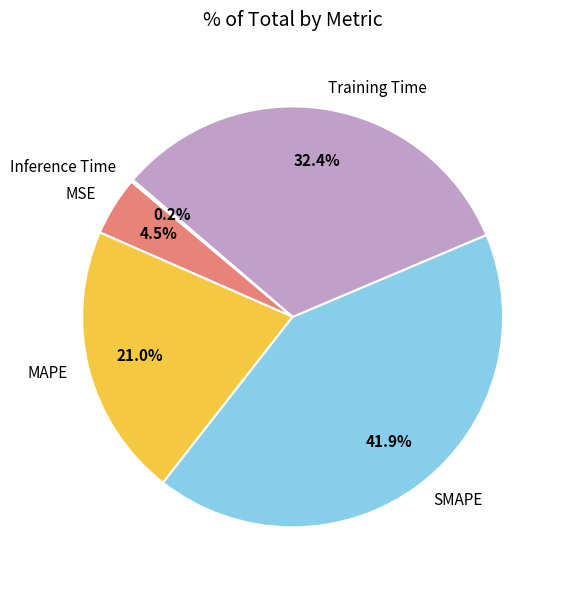

Which has a higher value, MAPE or SMAPE?

SMAPE